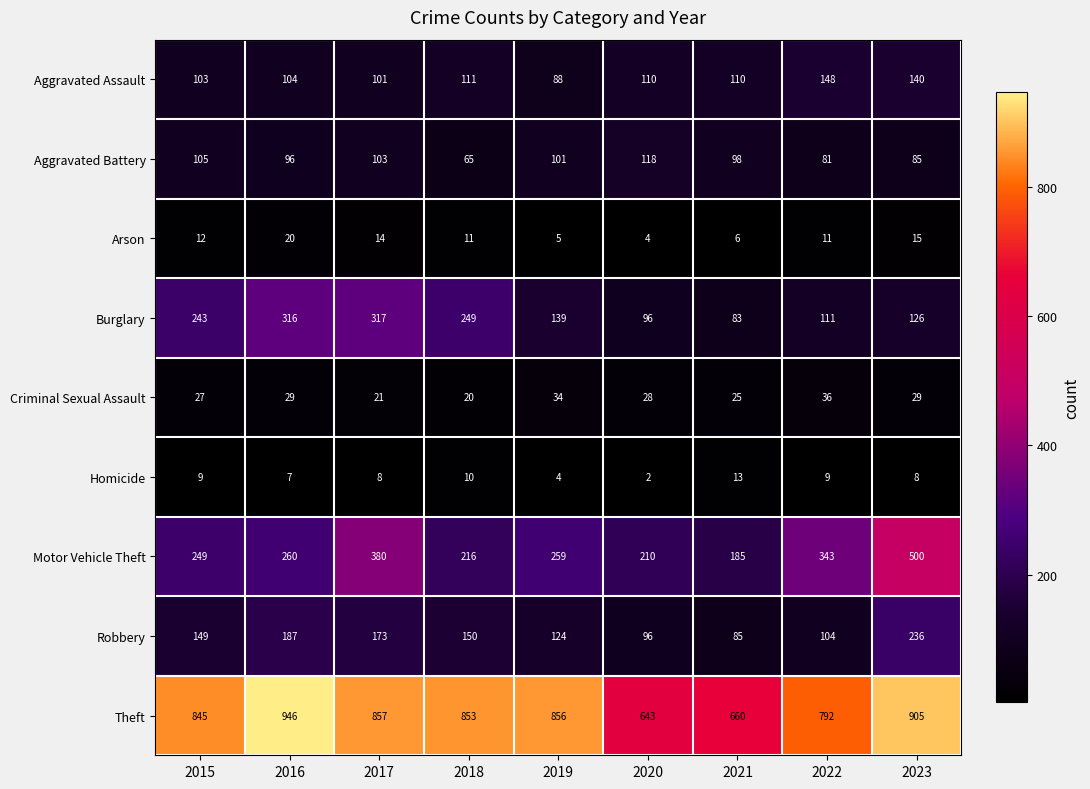

The value of Theft at 2023 is 905. True or false?

True